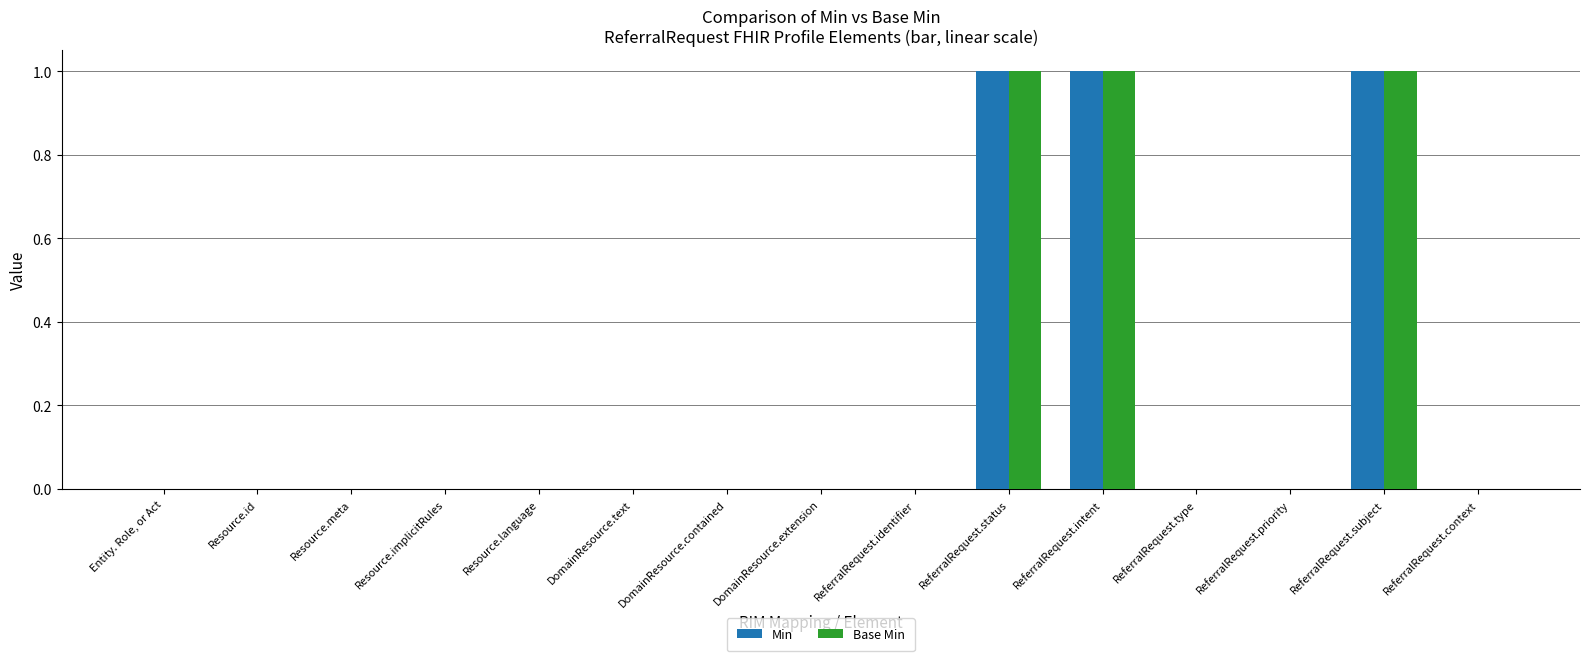

What is the highest value of the Base Min series?

1